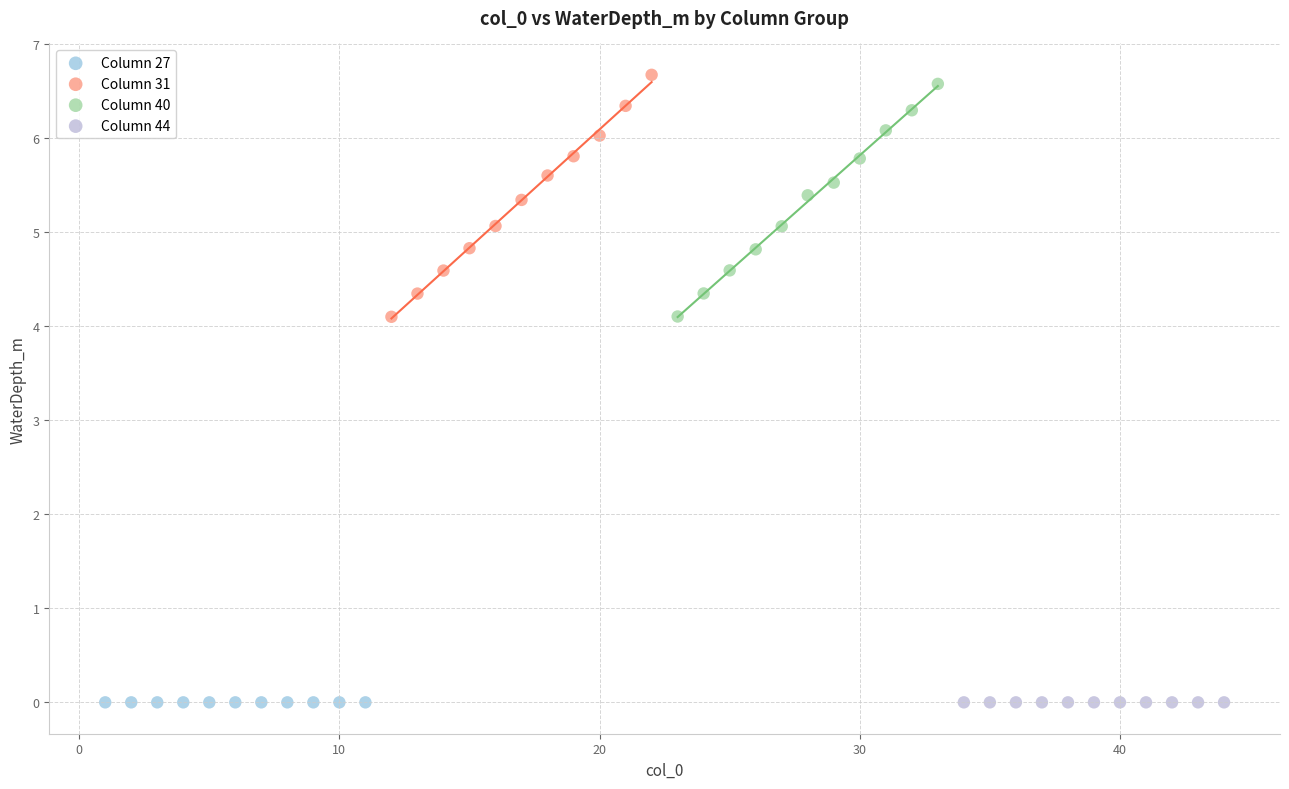

What are all the series names shown in the legend?

Column 27, Column 31, Column 40, Column 44